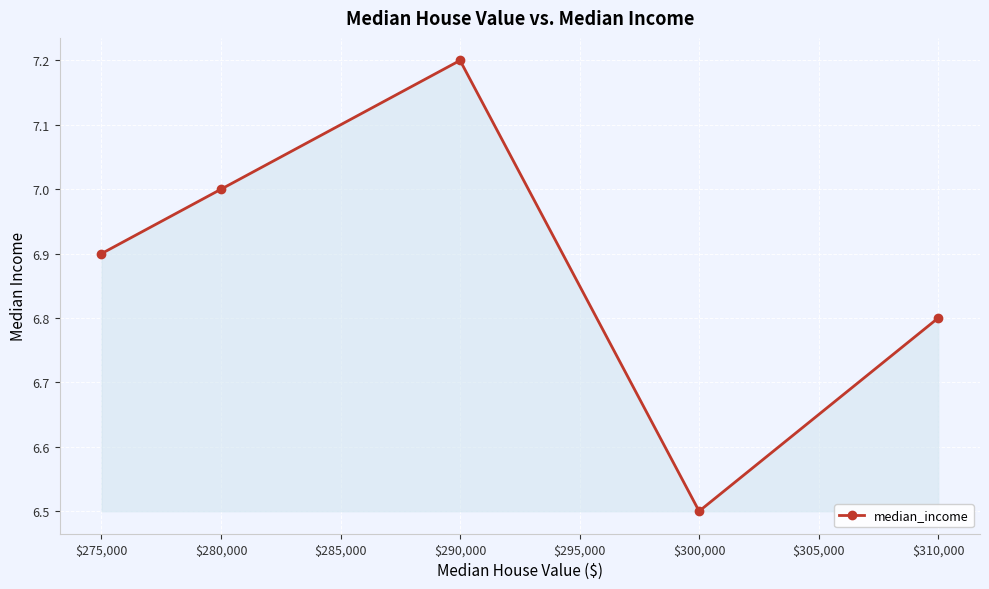

What is the sum of all values?

34.4